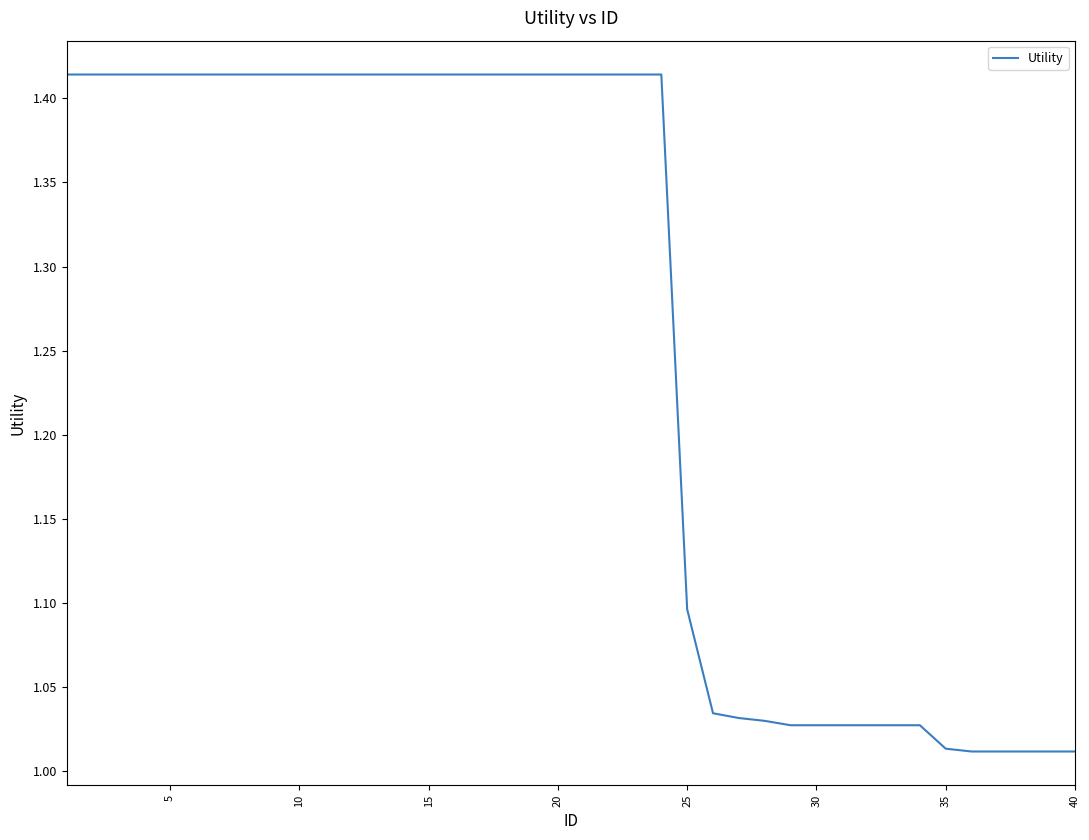

What is the sum of all values?

50.4